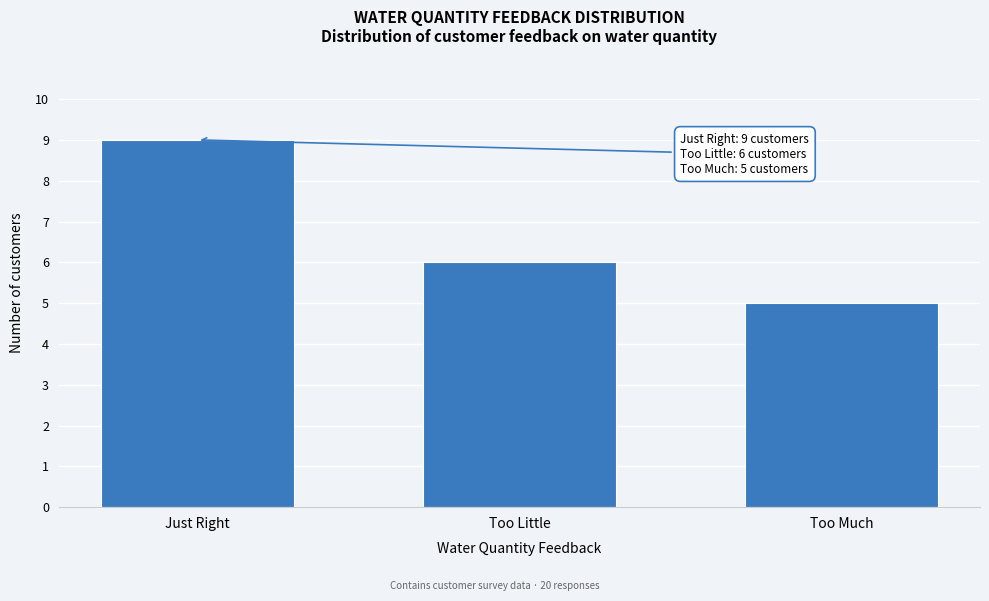

Reading left to right, extract all data points from this chart.

Just Right=9	Too Little=6	Too Much=5